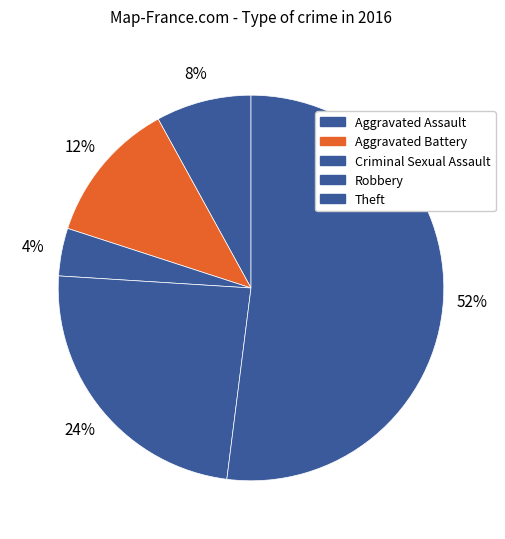

Combined, do Aggravated Battery and Theft account for over 50%?

Yes